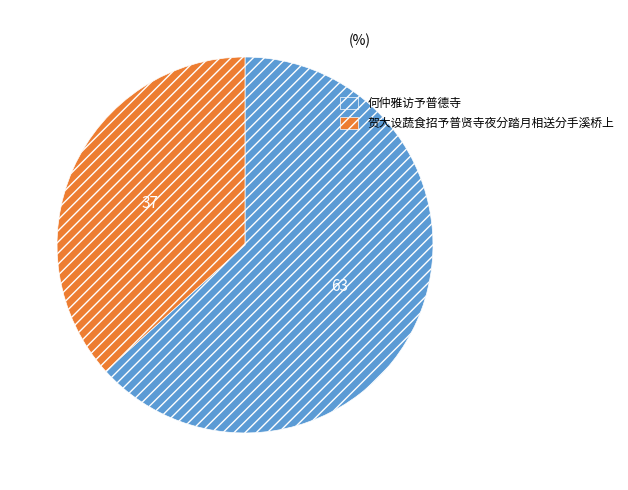

True or false: 何仲雅访予普德寺 accounts for 63% of the total.

True